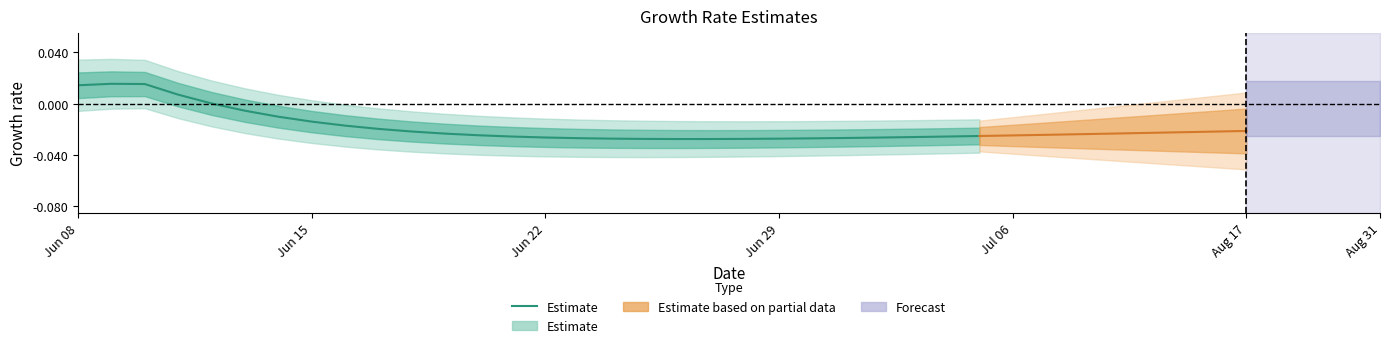

How many interior local valleys (lower than both neighbors) does the data have?

1